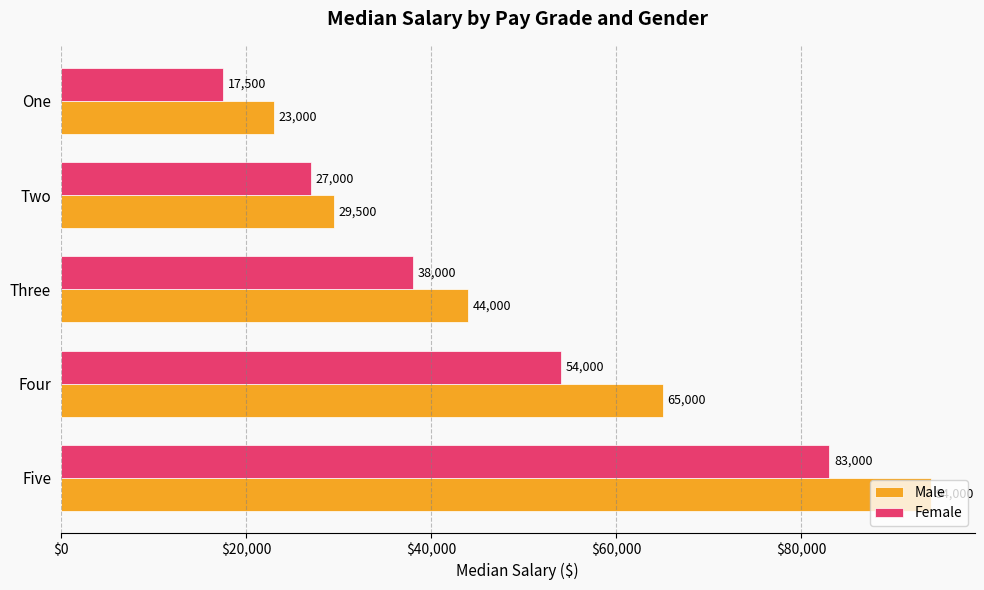

Where is Male nearest to the value 58500?

Four